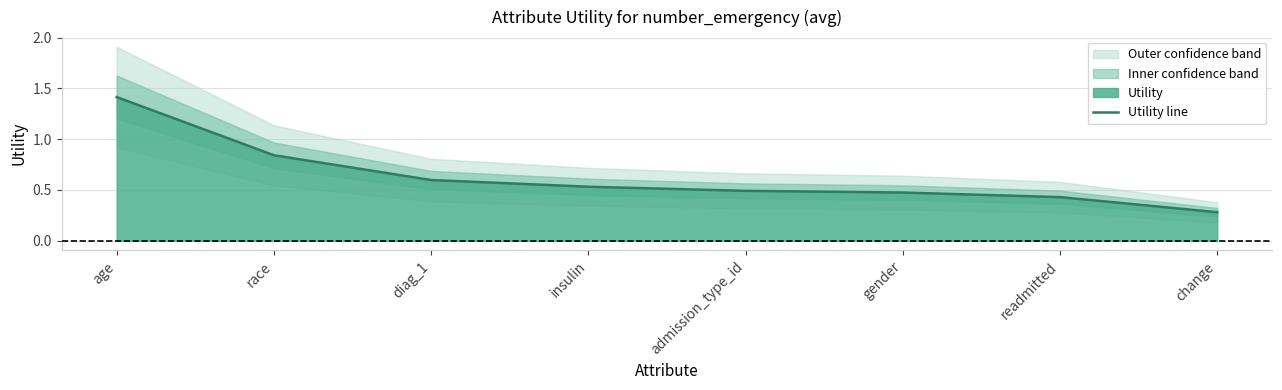

What is the minimum value shown in the chart?

0.3